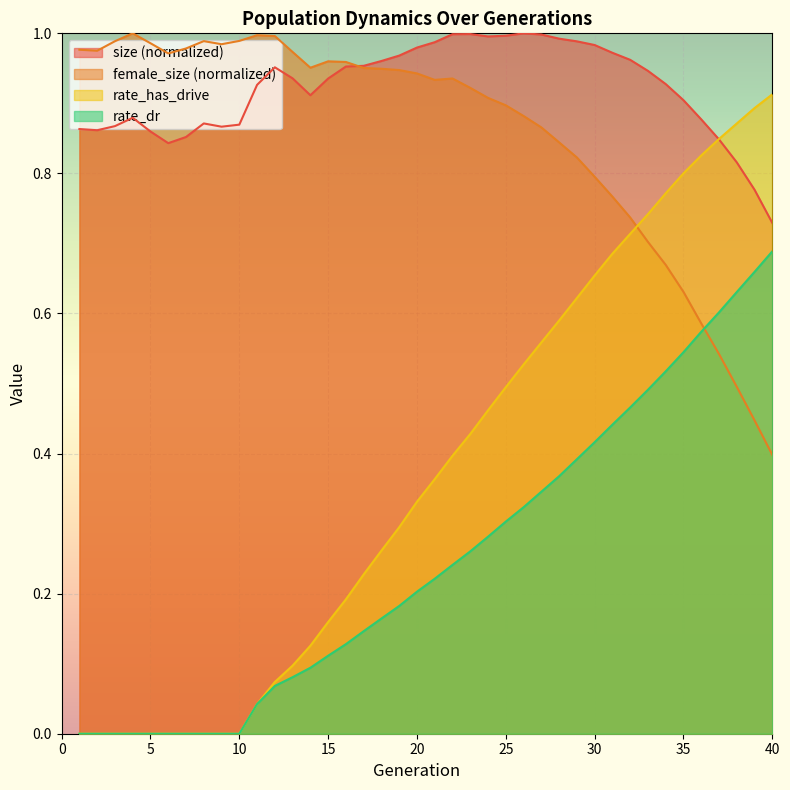

Reading left to right, transcribe all the data shown in this chart.

size: 1=0.9	2=0.9	3=0.9	4=0.9	5=0.9	6=0.8	7=0.9	8=0.9	9=0.9	10=0.9	11=0.9	12=1.0	13=0.9	14=0.9	15=0.9	16=1.0	17=1.0	18=1.0	19=1.0	20=1.0	21=1.0	22=1.0	23=1.0	24=1.0	25=1.0	26=1.0	27=1.0	28=1.0	29=1.0	30=1.0	31=1.0	32=1.0	33=0.9	34=0.9	35=0.9	36=0.9	37=0.8	38=0.8	39=0.8	40=0.7
female_size: 1=1.0	2=1.0	3=1.0	4=1.0	5=1.0	6=1.0	7=1.0	8=1.0	9=1.0	10=1.0	11=1.0	12=1.0	13=1.0	14=1.0	15=1.0	16=1.0	17=1.0	18=0.9	19=0.9	20=0.9	21=0.9	22=0.9	23=0.9	24=0.9	25=0.9	26=0.9	27=0.9	28=0.8	29=0.8	30=0.8	31=0.8	32=0.7	33=0.7	34=0.7	35=0.6	36=0.6	37=0.5	38=0.5	39=0.4	40=0.4
rate_dr: 1=0.0	2=0.0	3=0.0	4=0.0	5=0.0	6=0.0	7=0.0	8=0.0	9=0.0	10=0.0	11=0.0	12=0.1	13=0.1	14=0.1	15=0.1	16=0.1	17=0.1	18=0.2	19=0.2	20=0.2	21=0.2	22=0.2	23=0.3	24=0.3	25=0.3	26=0.3	27=0.3	28=0.4	29=0.4	30=0.4	31=0.4	32=0.5	33=0.5	34=0.5	35=0.5	36=0.6	37=0.6	38=0.6	39=0.7	40=0.7
rate_has_drive: 1=0.0	2=0.0	3=0.0	4=0.0	5=0.0	6=0.0	7=0.0	8=0.0	9=0.0	10=0.0	11=0.0	12=0.1	13=0.1	14=0.1	15=0.2	16=0.2	17=0.2	18=0.3	19=0.3	20=0.3	21=0.4	22=0.4	23=0.4	24=0.5	25=0.5	26=0.5	27=0.6	28=0.6	29=0.6	30=0.7	31=0.7	32=0.7	33=0.7	34=0.8	35=0.8	36=0.8	37=0.8	38=0.9	39=0.9	40=0.9